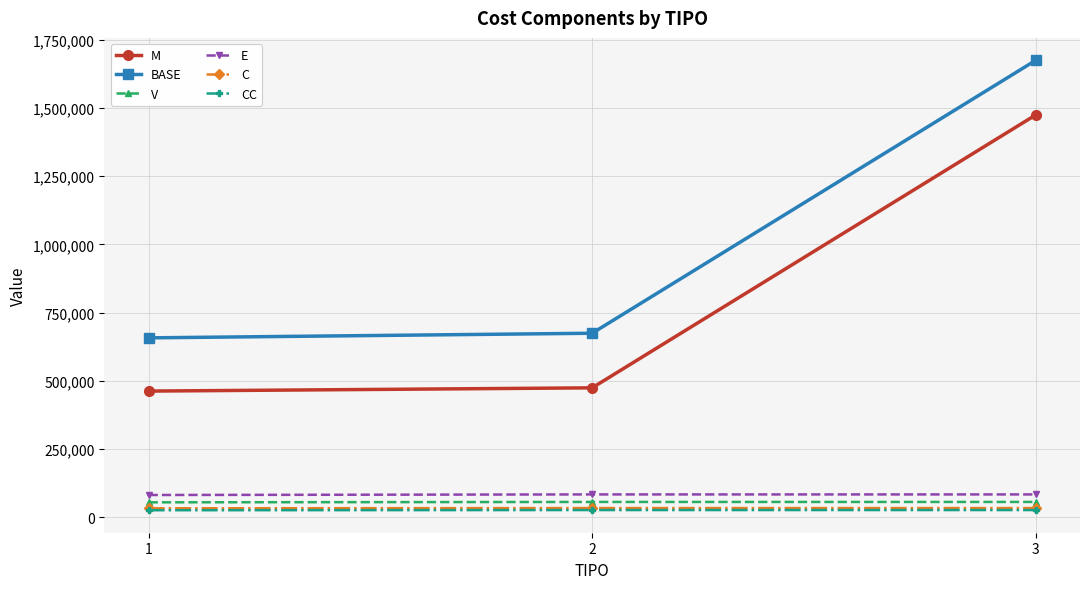

How many values in the E series exceed 83730?

2